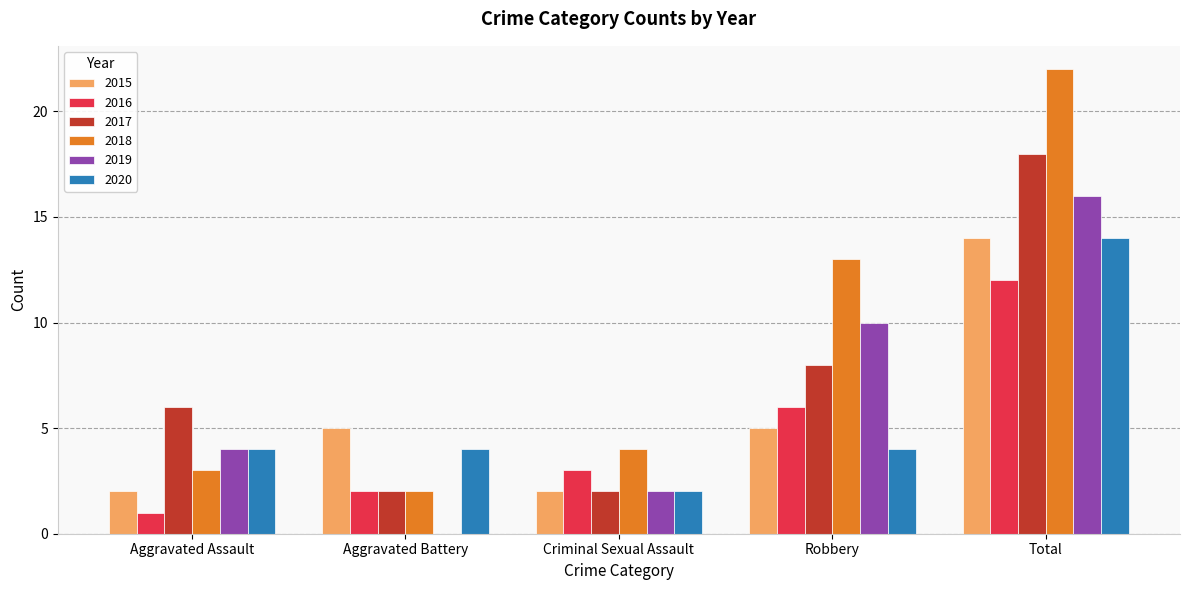

Which category has the highest value across all series?

Total